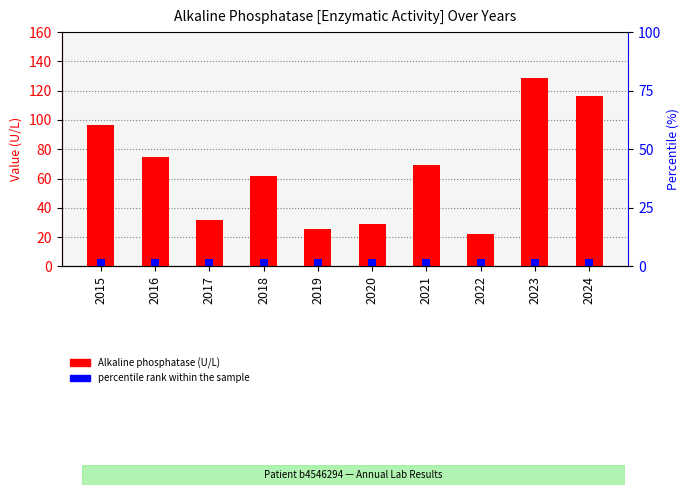

What is the approximate value at 2019?

25.7